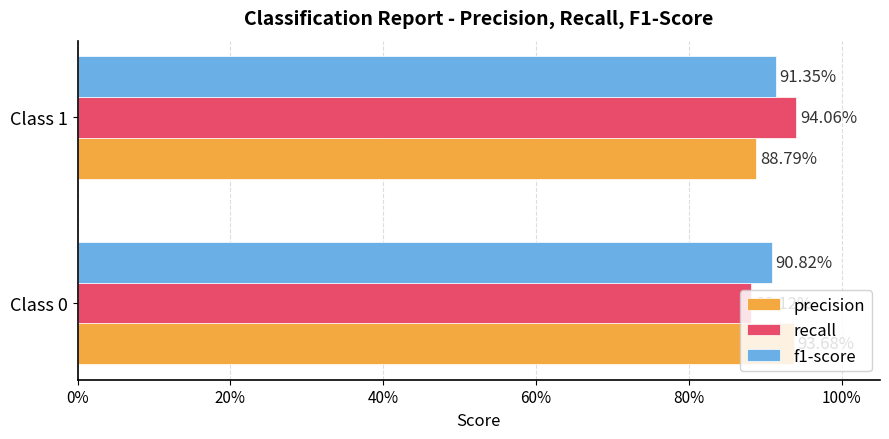

What is the value of the precision bar at the 1st from the left?

0.9